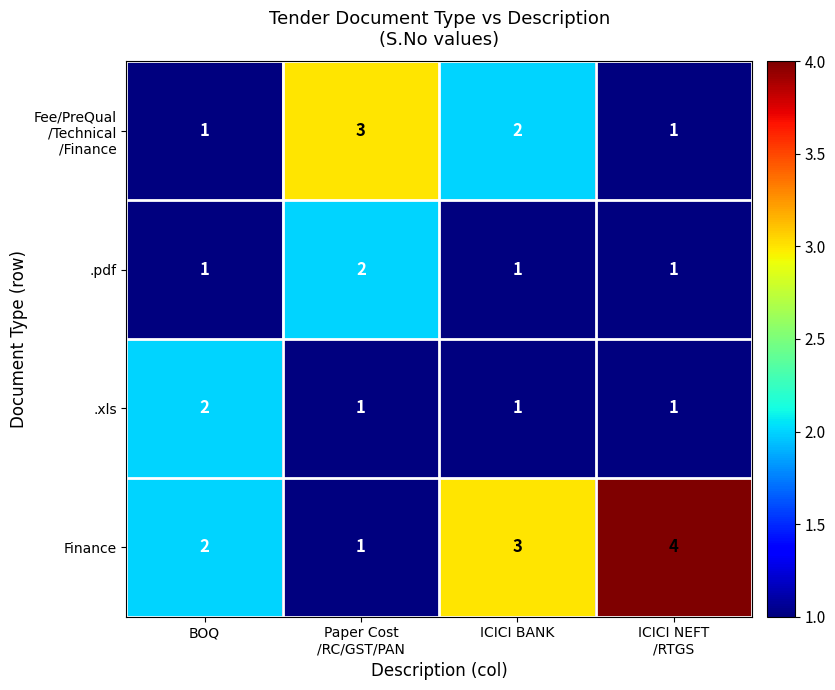

At how many categories does at least one series exceed 1?

4